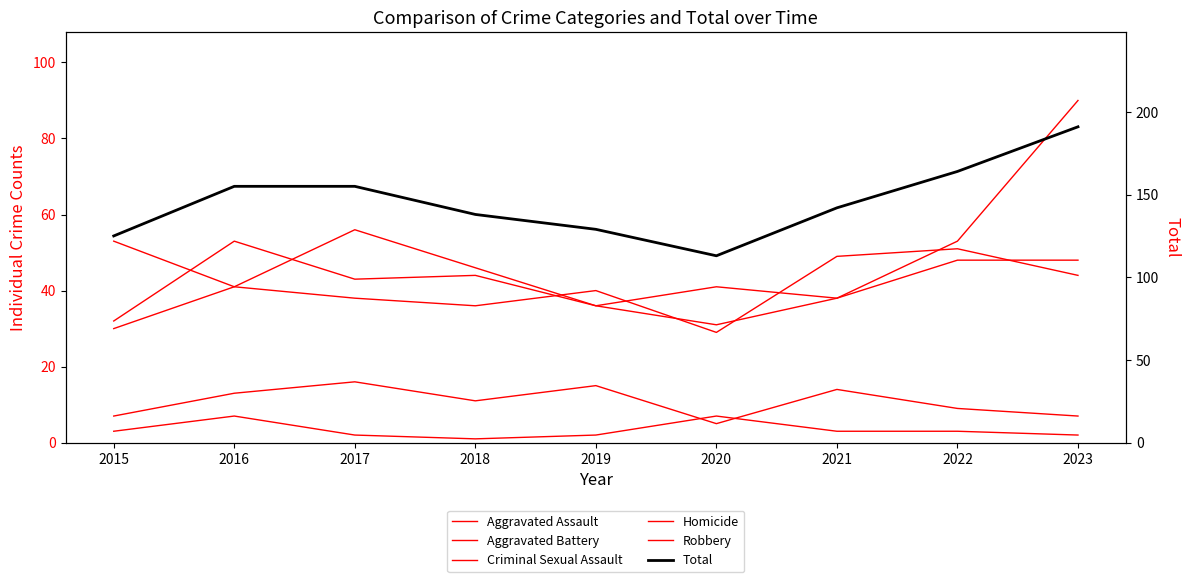

Rank the series by their maximum value, from lowest to highest.

Homicide, Criminal Sexual Assault, Aggravated Assault, Aggravated Battery, Robbery, Total